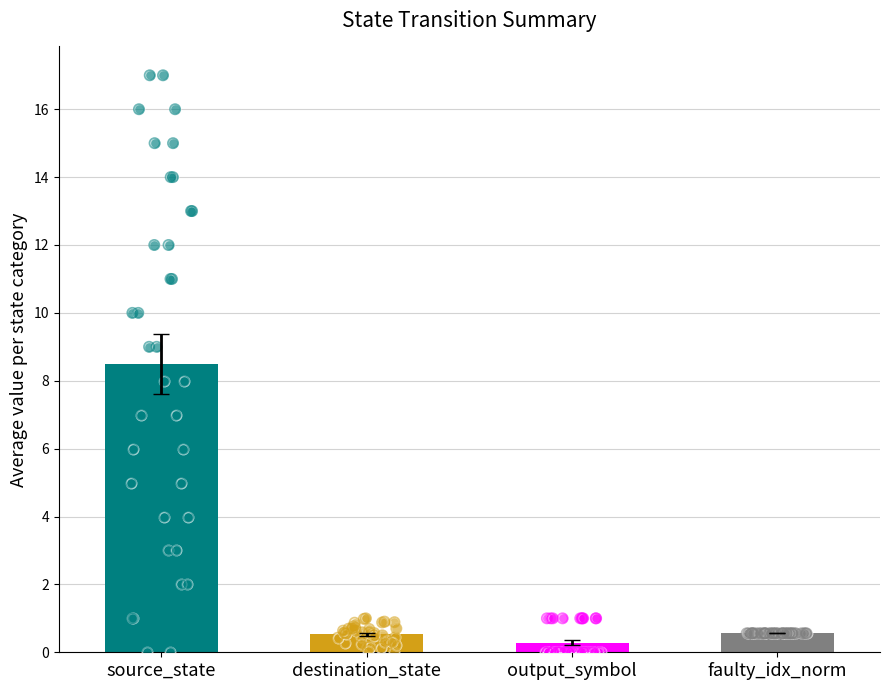

What are all the series names shown in the legend?

source_state, destination_state, output_symbol